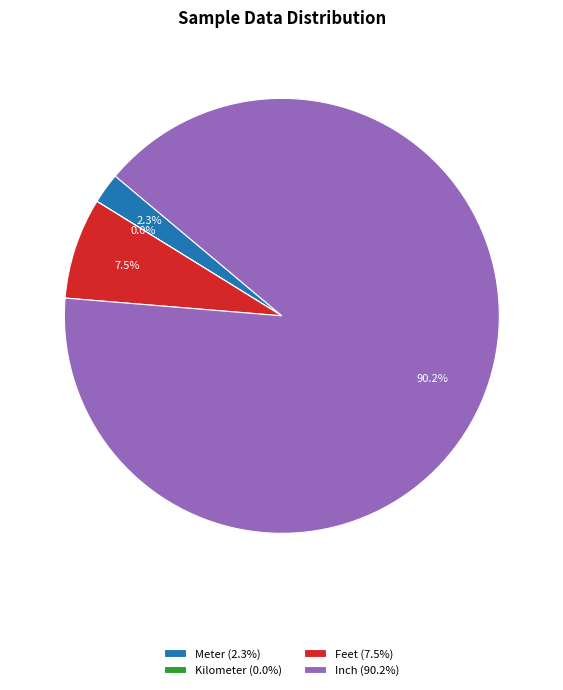

Which has a higher value, Inch (90.2%) or Meter (2.3%)?

Inch (90.2%)